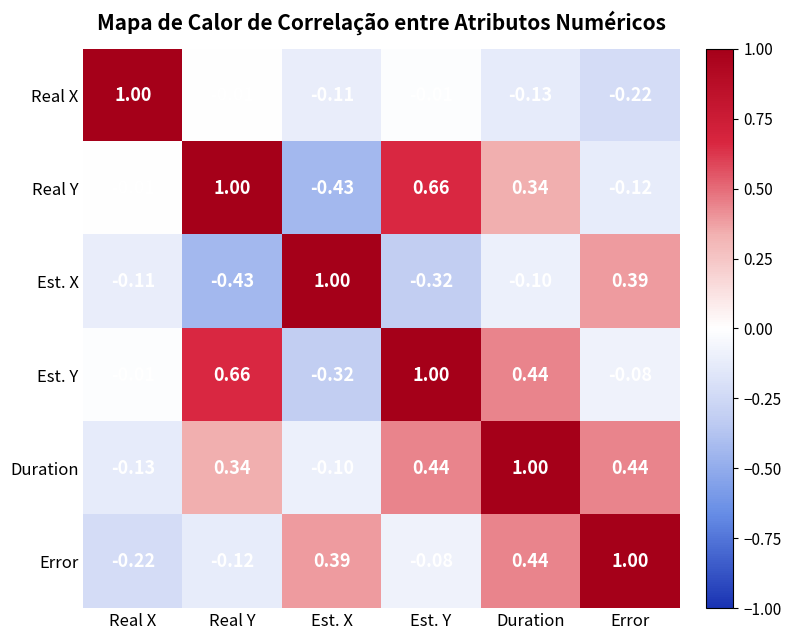

Which category has the lowest value in the Est. Y series?

Est. X